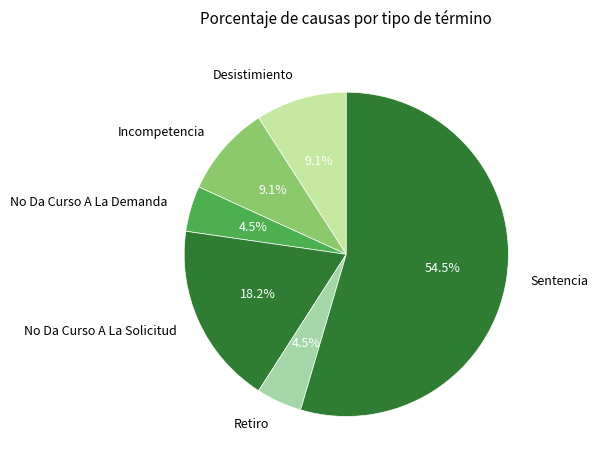

How much of the chart is everything except No Da Curso A La Demanda?

95.5%